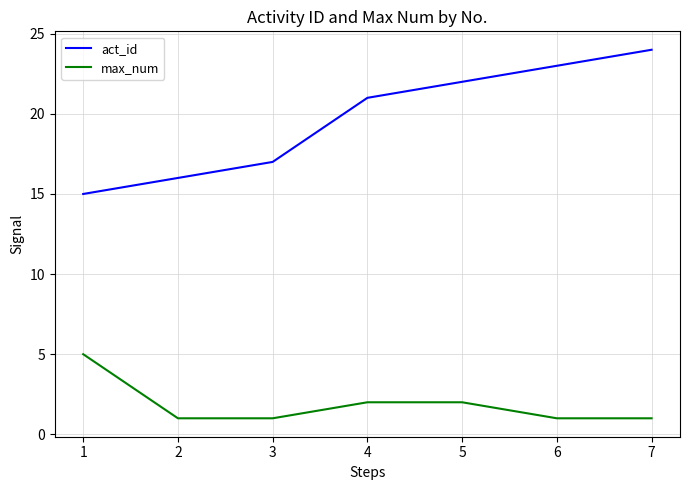

What is the maximum value for max_num?

5